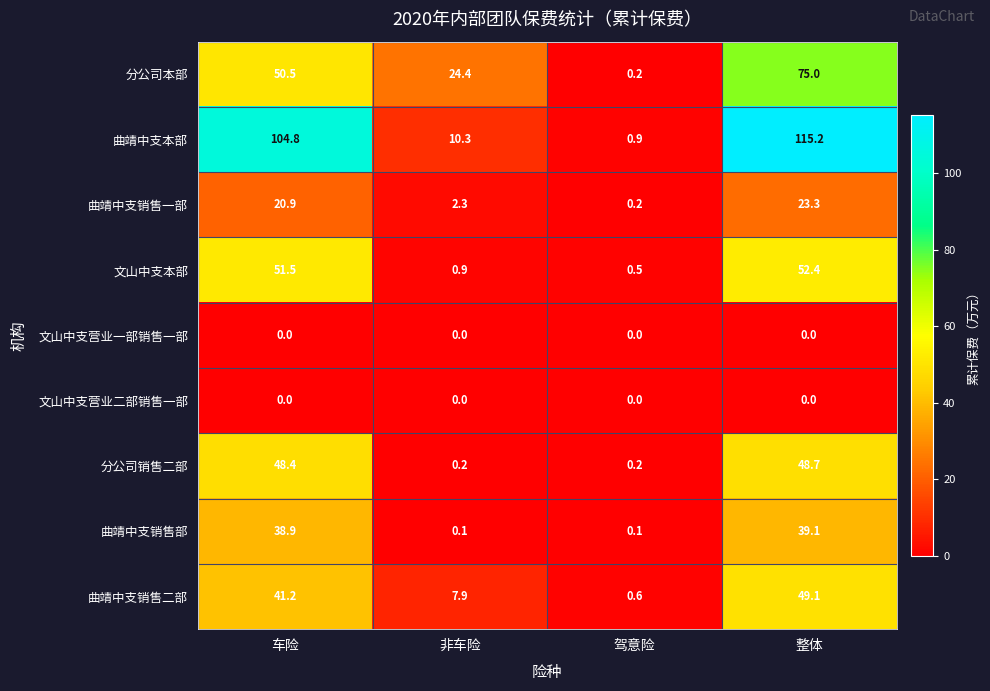

Between 车险 and 驾意险, which series saw the biggest shift?

曲靖中支本部